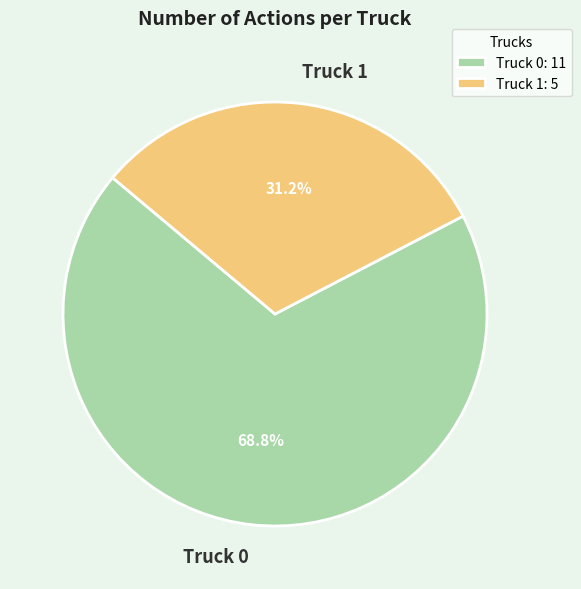

Does Truck 1 account for over 50% of the chart?

No